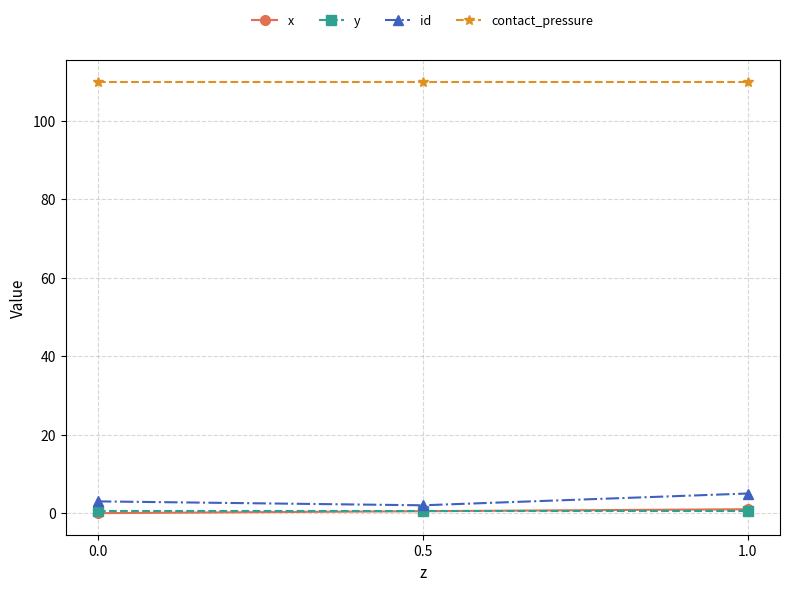

What is the value of the contact_pressure point at the 3rd from the left?

109.9